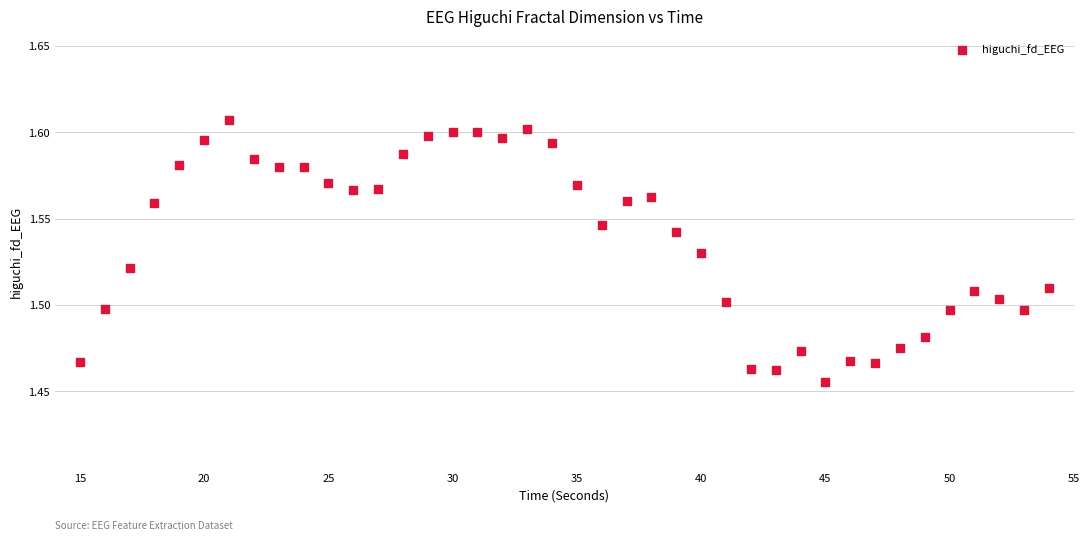

How many points are shown in the scatter plot?

40